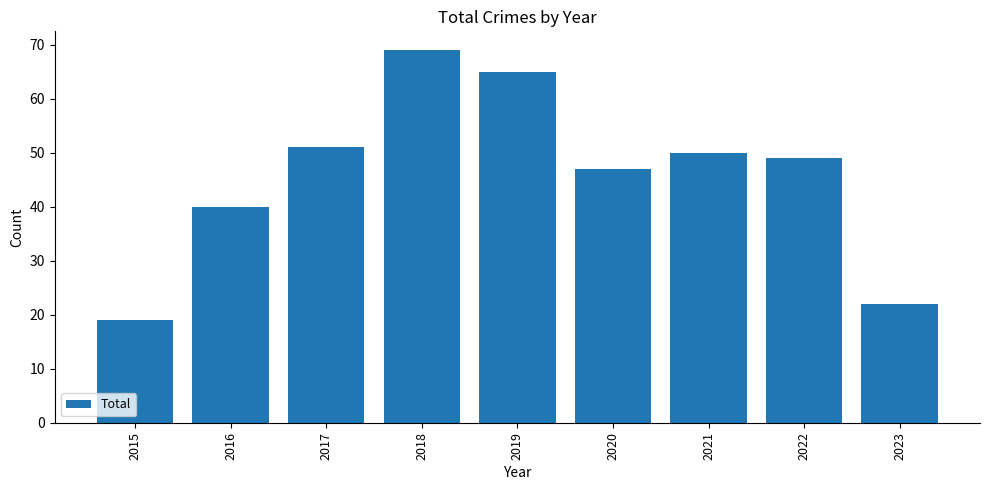

What is the approximate value at 2020, to the nearest 10?

50